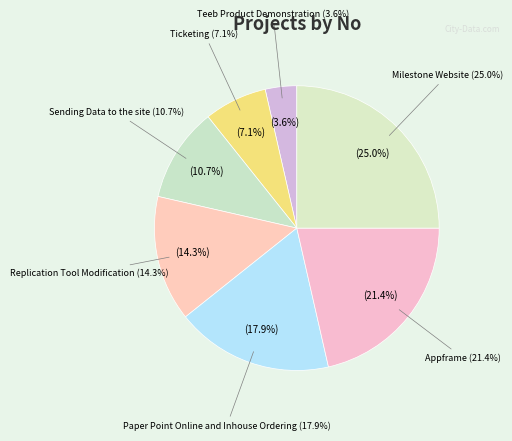

Approximately how many times larger is the value at Paper Point Online and Inhouse Ordering compared to Milestone Website?

0.7